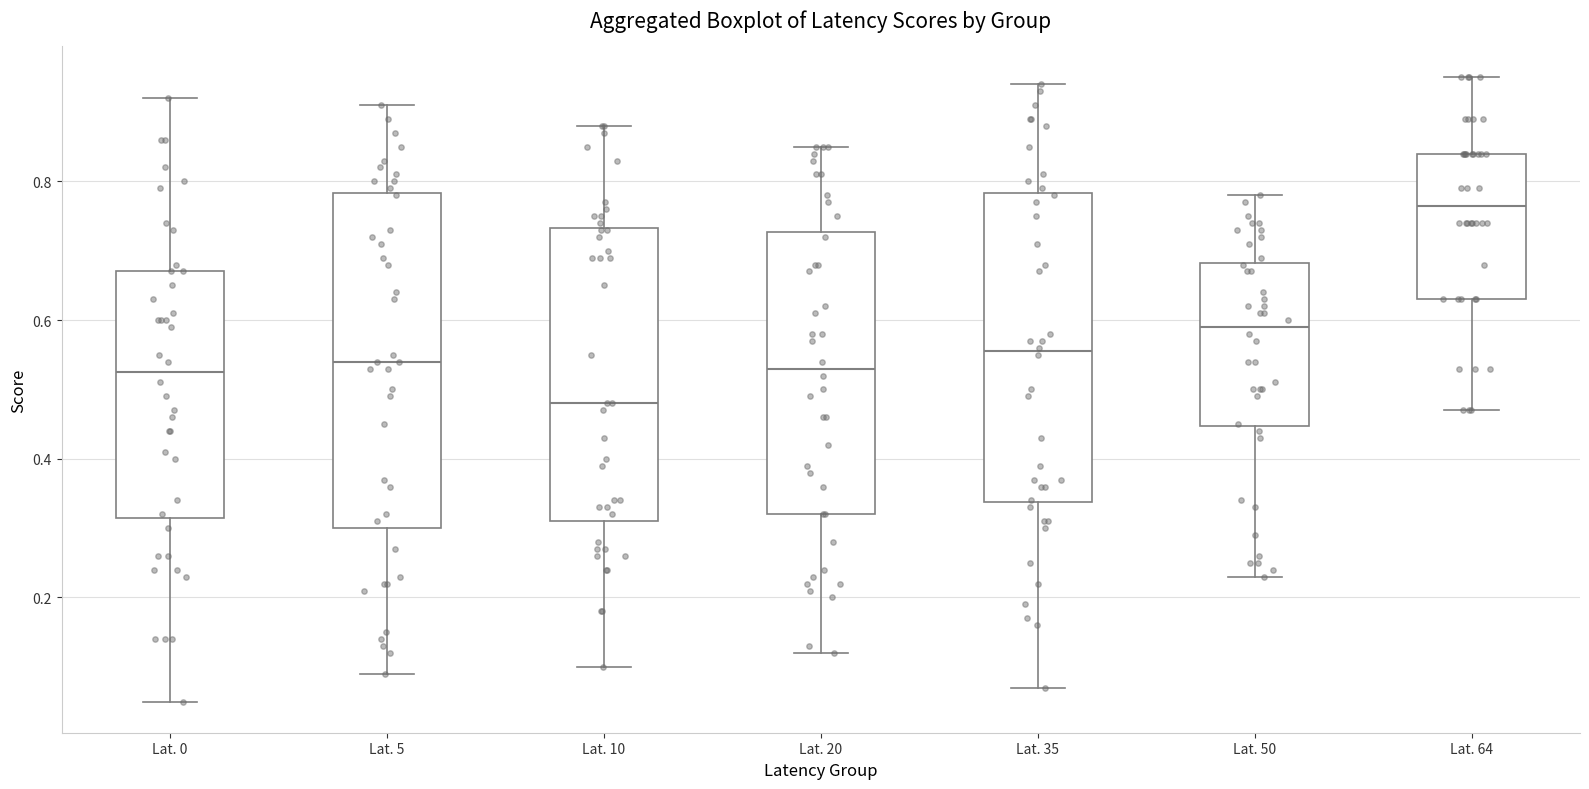

Reading left to right, transcribe this box plot: for each box, give where its median line is, the range the box spans, and where its two whiskers end, as read against the y-axis. The values are not printed on the chart, so give them approximately, as read against the axis.

Lat. 0: median 0.52, box 0.32 to 0.68, whiskers 0.06 to 0.92
Lat. 5: median 0.54, box 0.30 to 0.78, whiskers 0.10 to 0.92
Lat. 10: median 0.48, box 0.32 to 0.74, whiskers 0.10 to 0.88
Lat. 20: median 0.54, box 0.32 to 0.72, whiskers 0.12 to 0.86
Lat. 35: median 0.56, box 0.34 to 0.78, whiskers 0.08 to 0.94
Lat. 50: median 0.60, box 0.44 to 0.68, whiskers 0.24 to 0.78
Lat. 64: median 0.76, box 0.64 to 0.84, whiskers 0.48 to 0.96